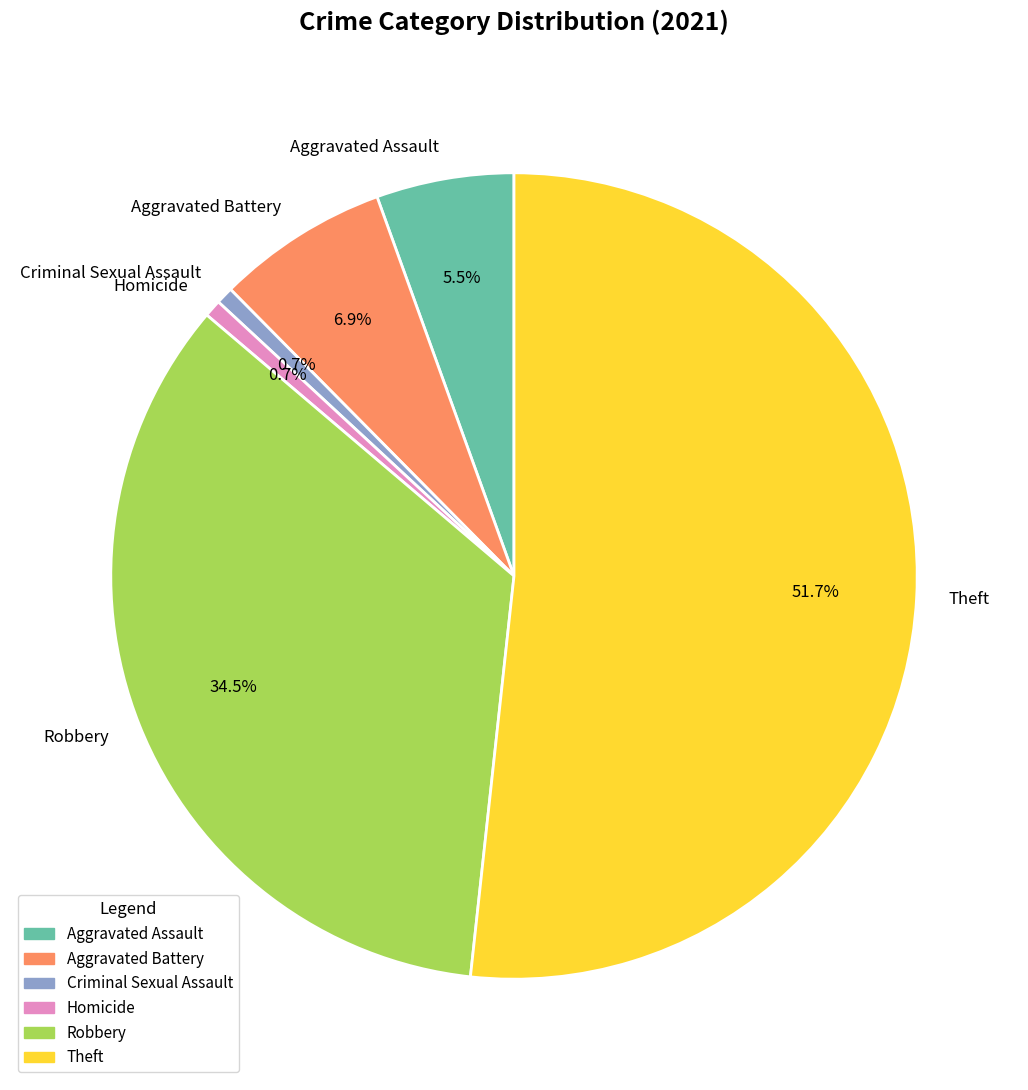

True or false: Aggravated Assault accounts for 18% of the total.

False